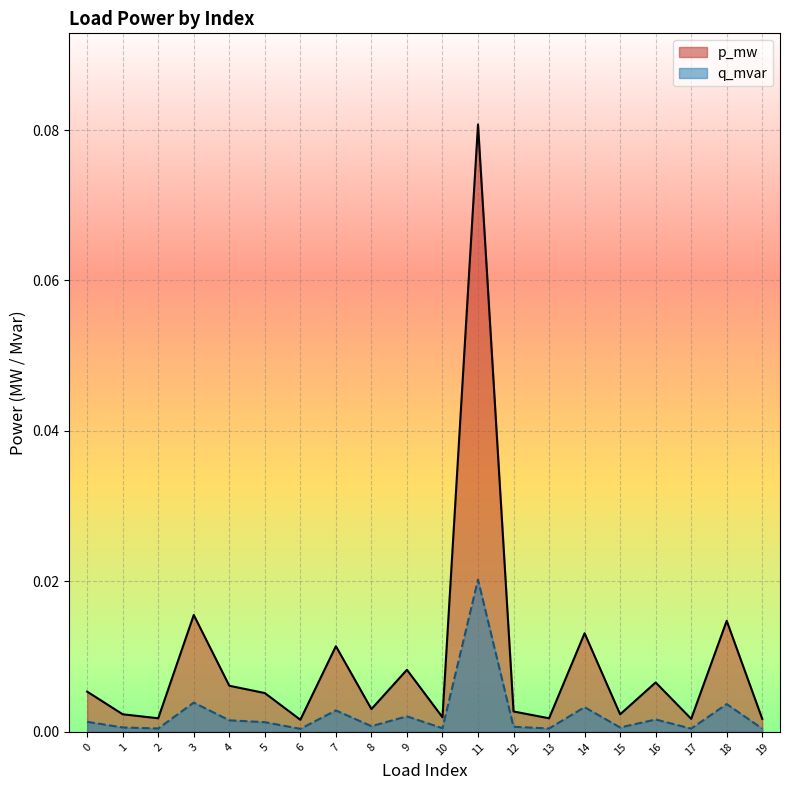

List the series in order of their peak value, lowest first.

q_mvar, p_mw